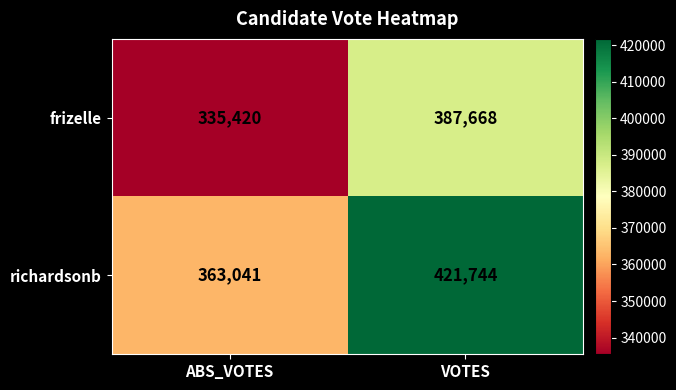

Between ABS_VOTES and VOTES, which series saw the biggest shift?

richardsonb